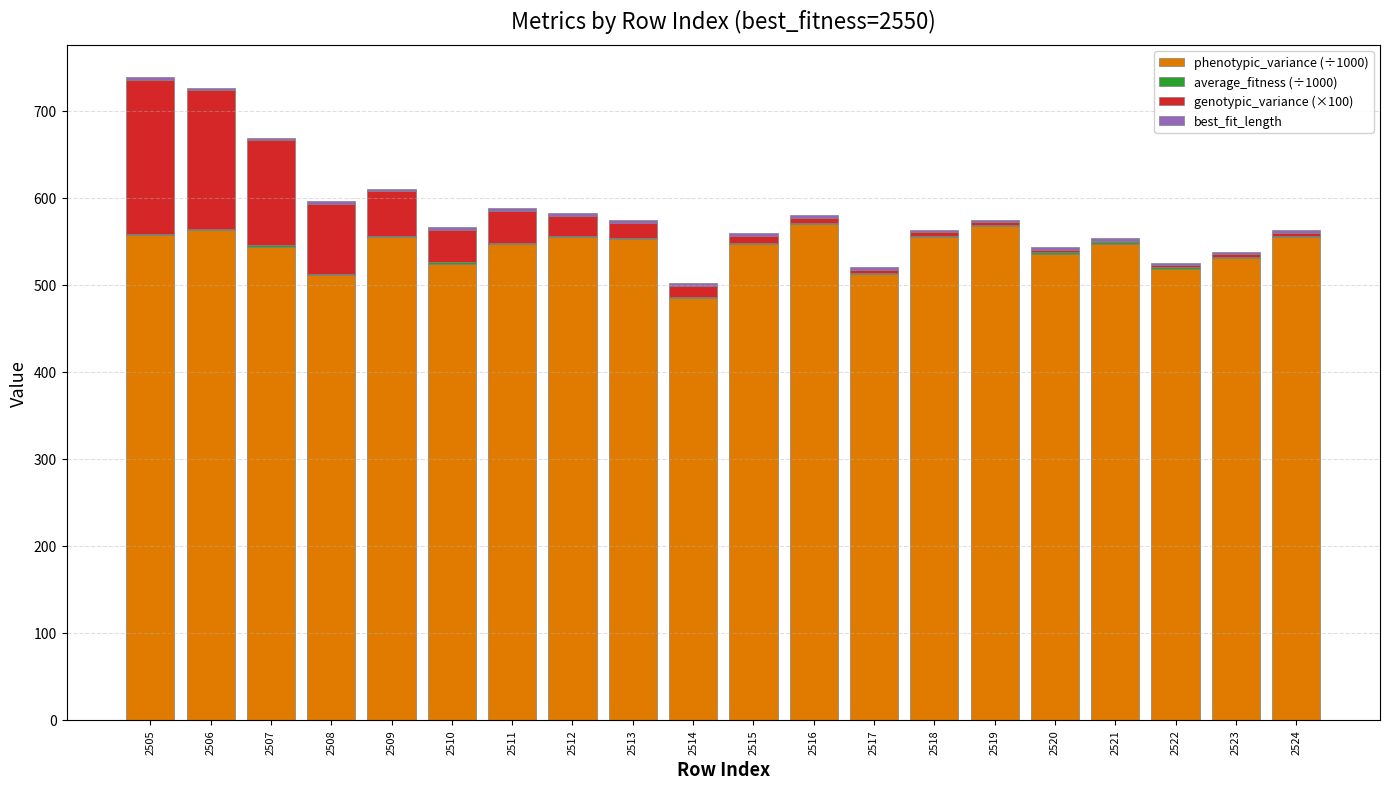

The value of phenotypic_variance (÷1000) at 2518 is 554.5. True or false?

True